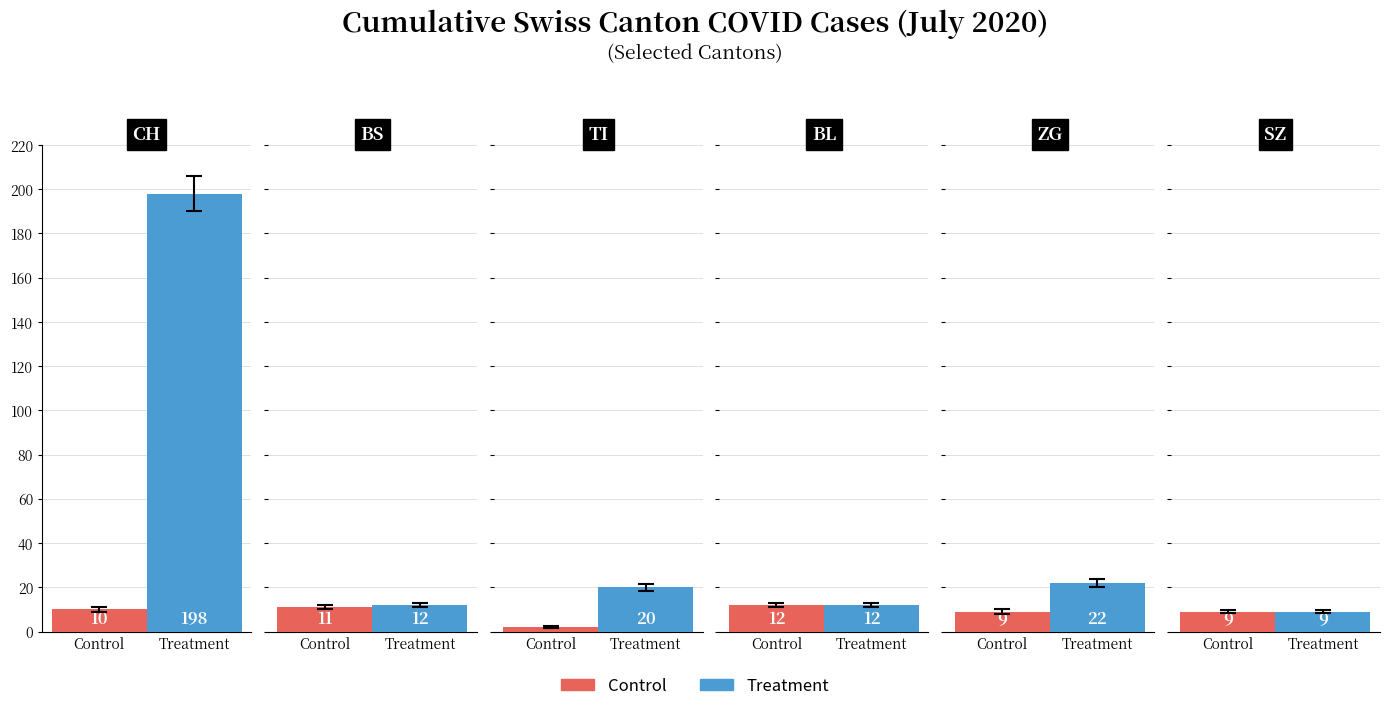

The value of Control at BS is 8. True or false?

False